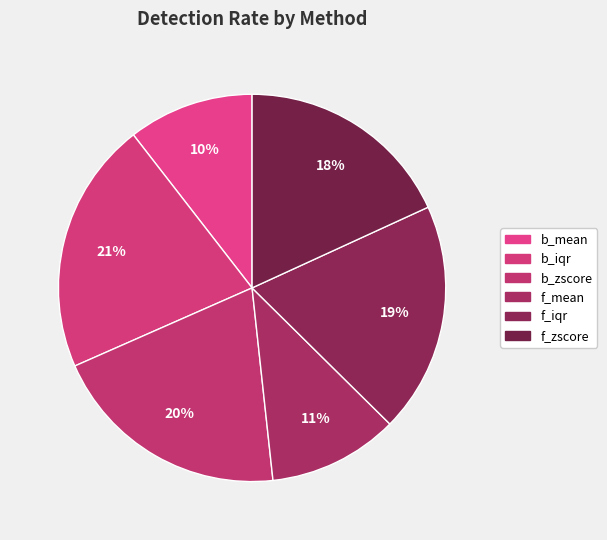

Rank the categories by value from highest to lowest.

b_iqr, b_zscore, f_iqr, f_zscore, f_mean, b_mean